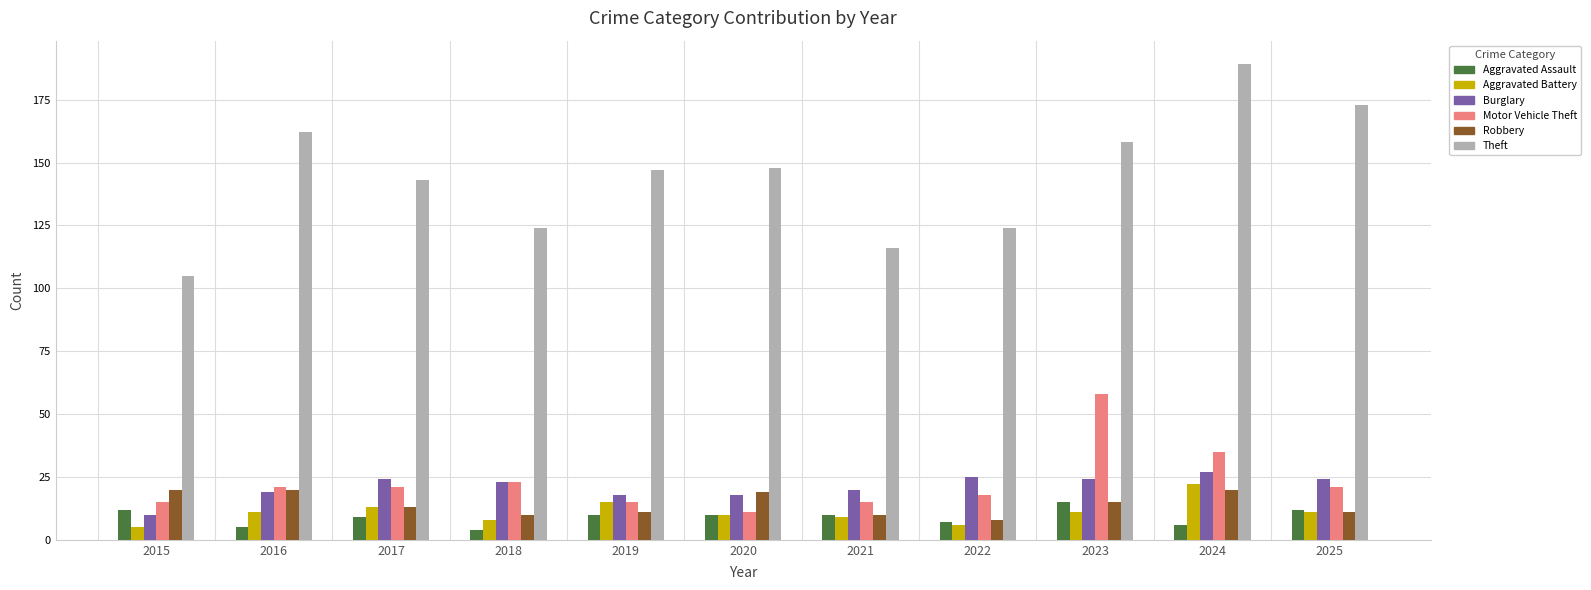

What is the average value of the Aggravated Battery series?

11